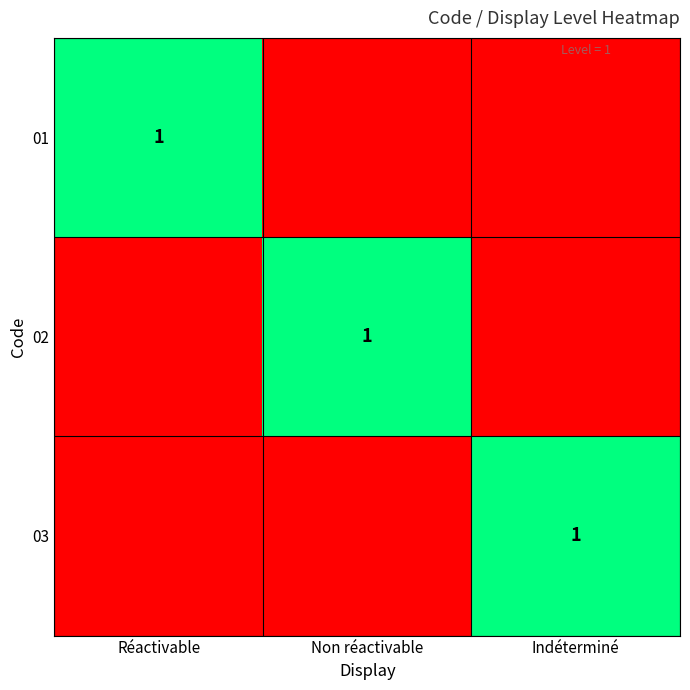

The 01 series shows 1 at Réactivable. True or false?

True